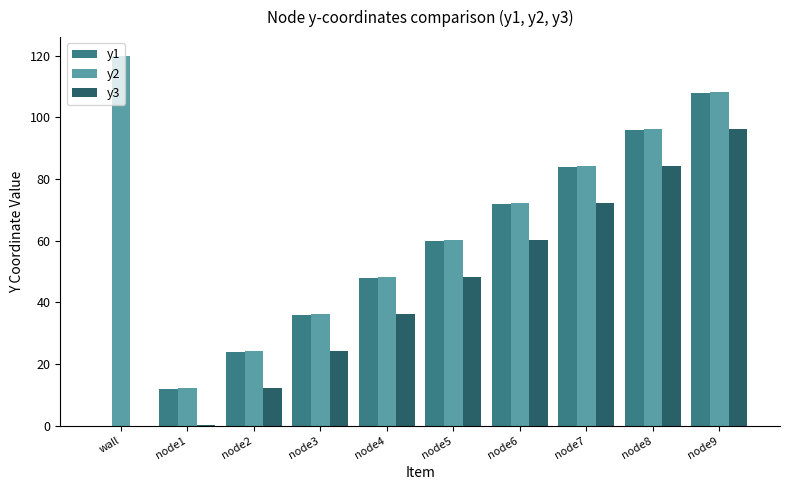

Which category has the highest value in the y2 series?

wall